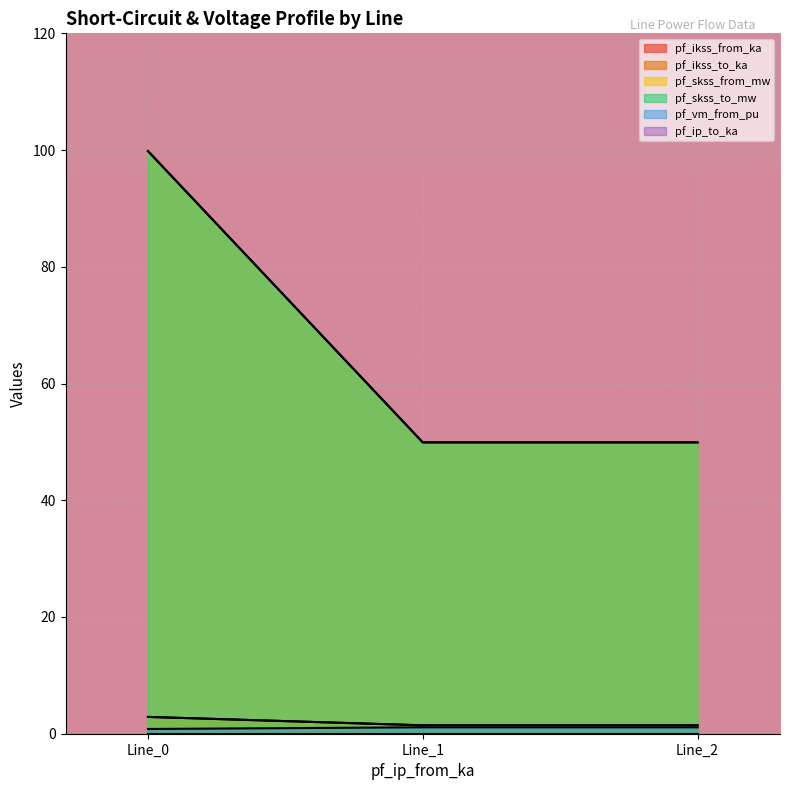

What is the difference between the highest and lowest values at Line_2?

48.8